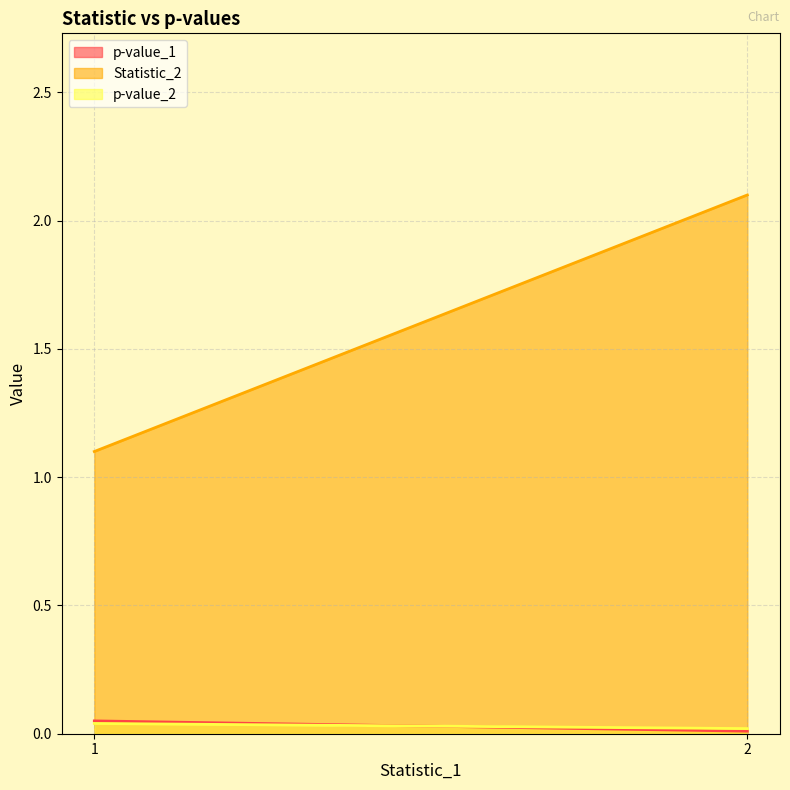

Which category has the lowest value in the p-value_1 series?

2